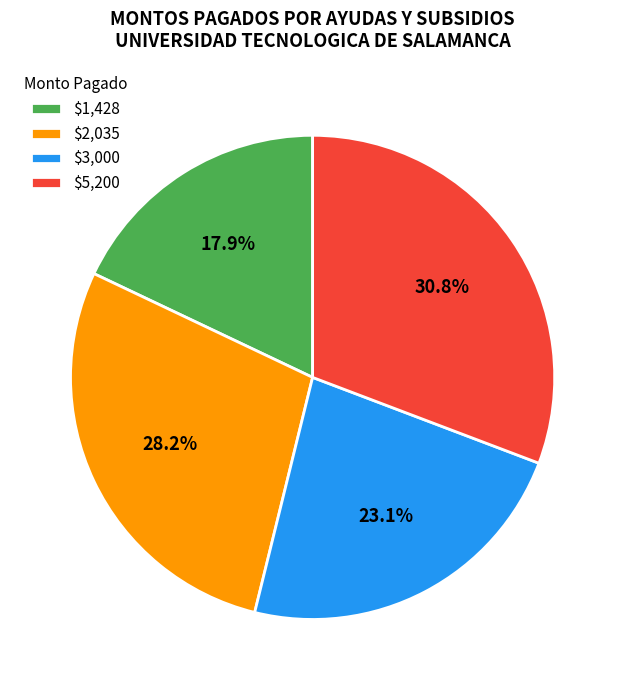

Is there a majority slice in this chart?

No